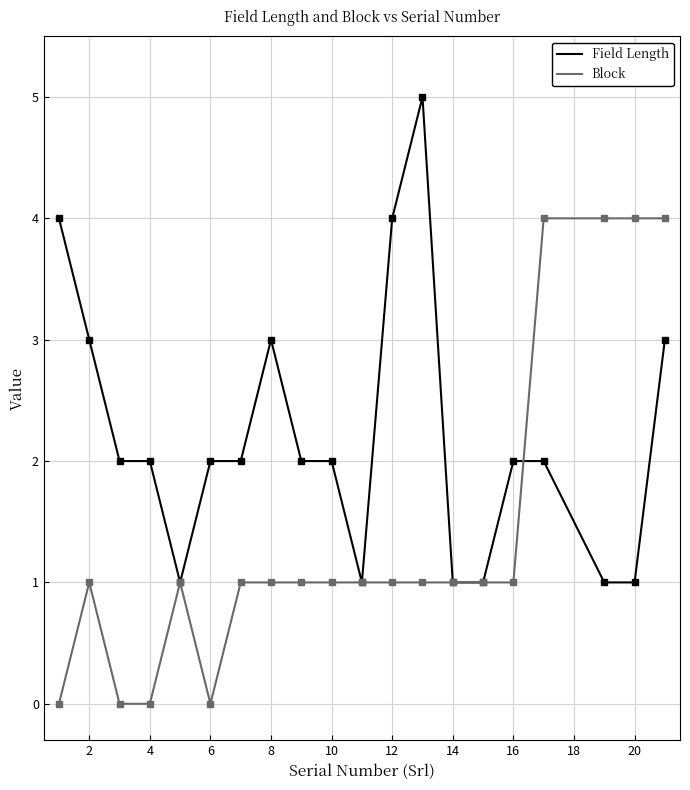

Rank the series by their average value, from lowest to highest.

Block, Field Length